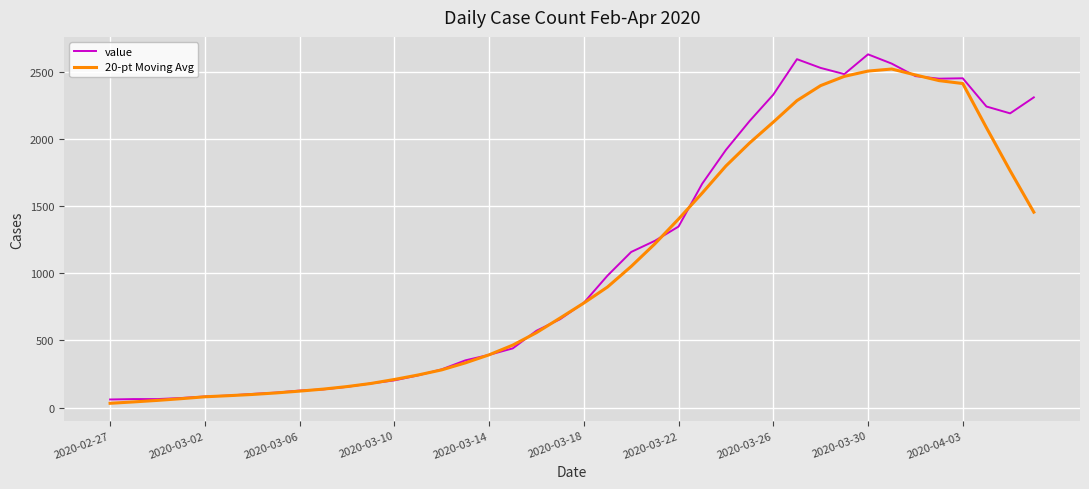

What is the maximum value for value?

2628.0